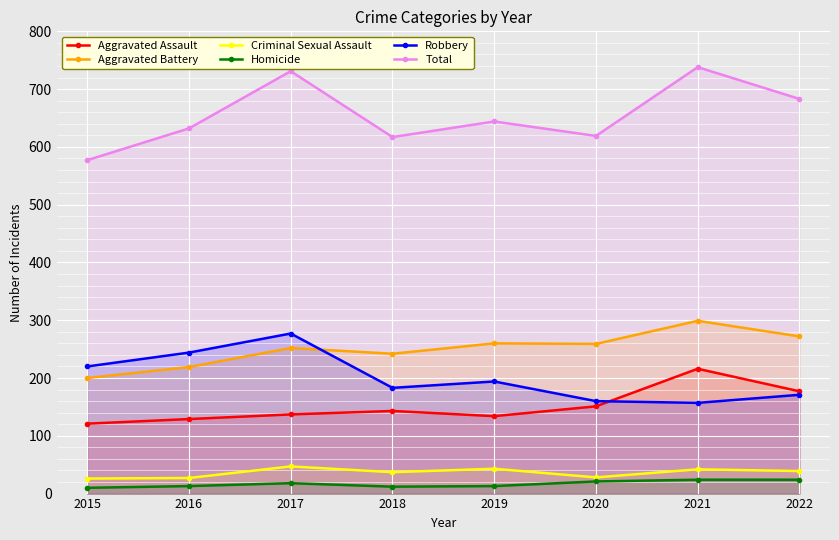

Which label corresponds to the largest value in the chart?

2021